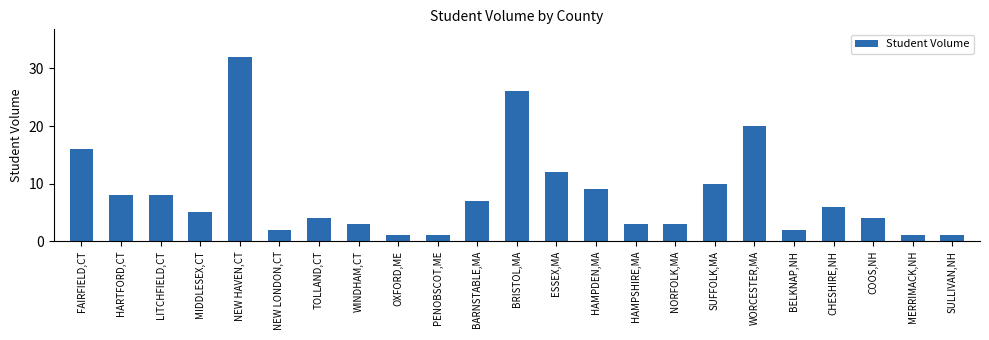

The value at FAIRFIELD,CT is 10. True or false?

False